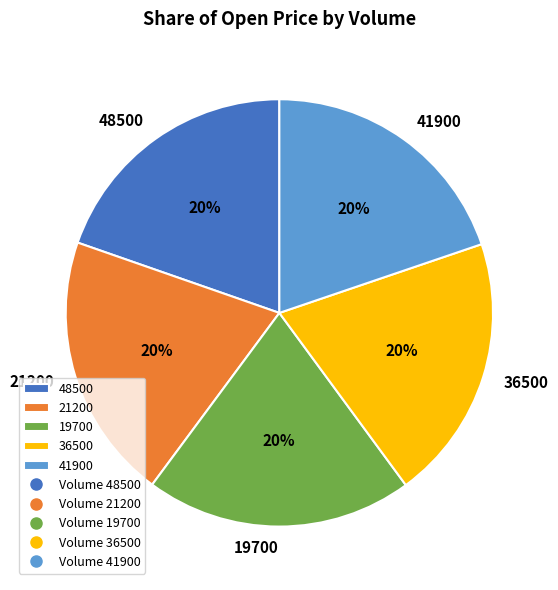

Do 48500 and 19700 together represent more than half of the pie?

No